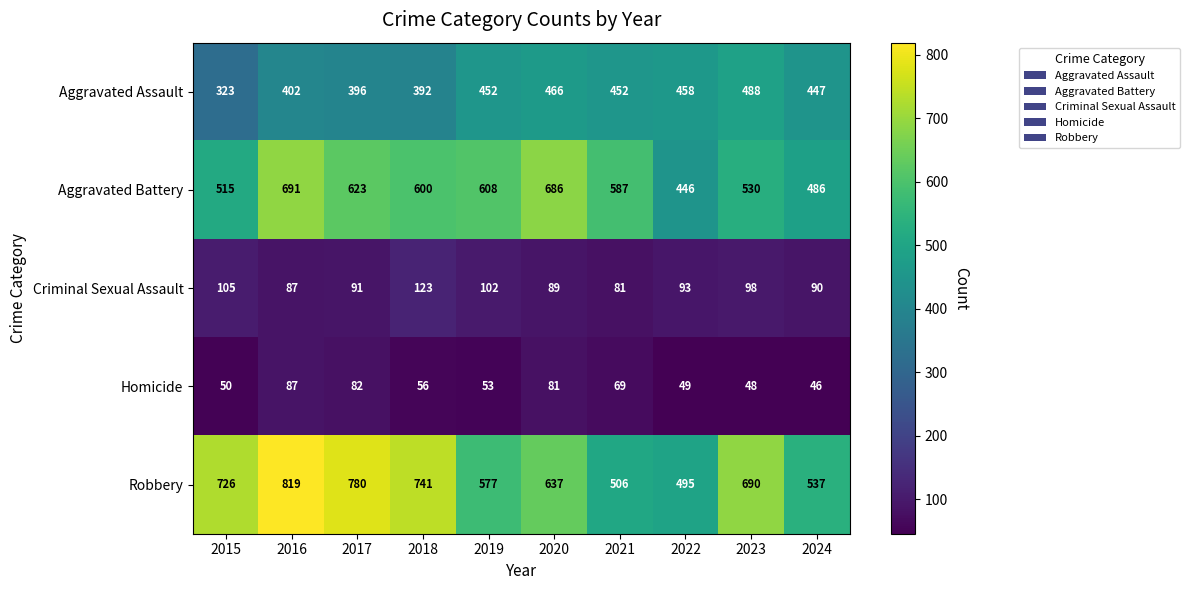

What is the total value across all series at 2021?

1695